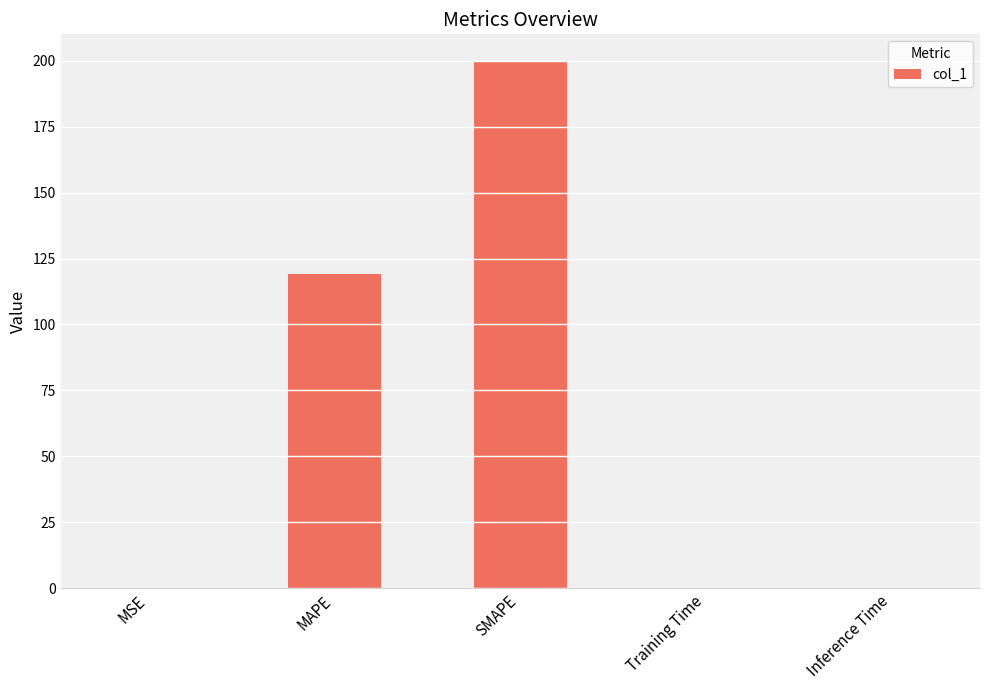

The chart shows a value of 200.0 at SMAPE. True or false?

True